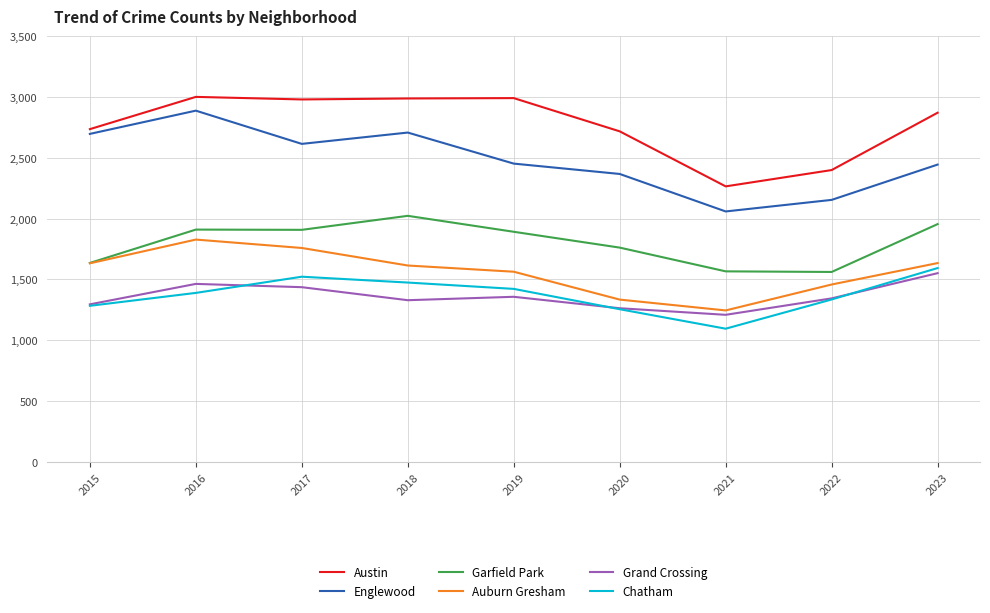

What is the difference between the maximum and minimum values in the Austin series?

735